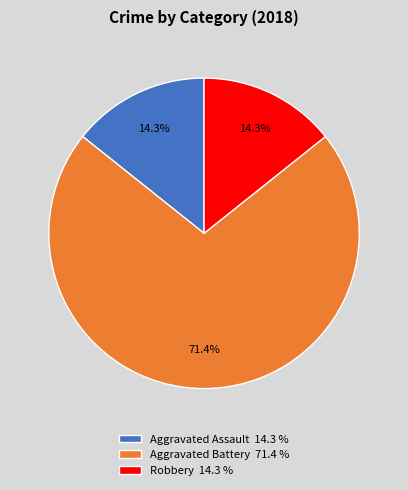

Between Aggravated Battery and Aggravated Assault, which is larger?

Aggravated Battery